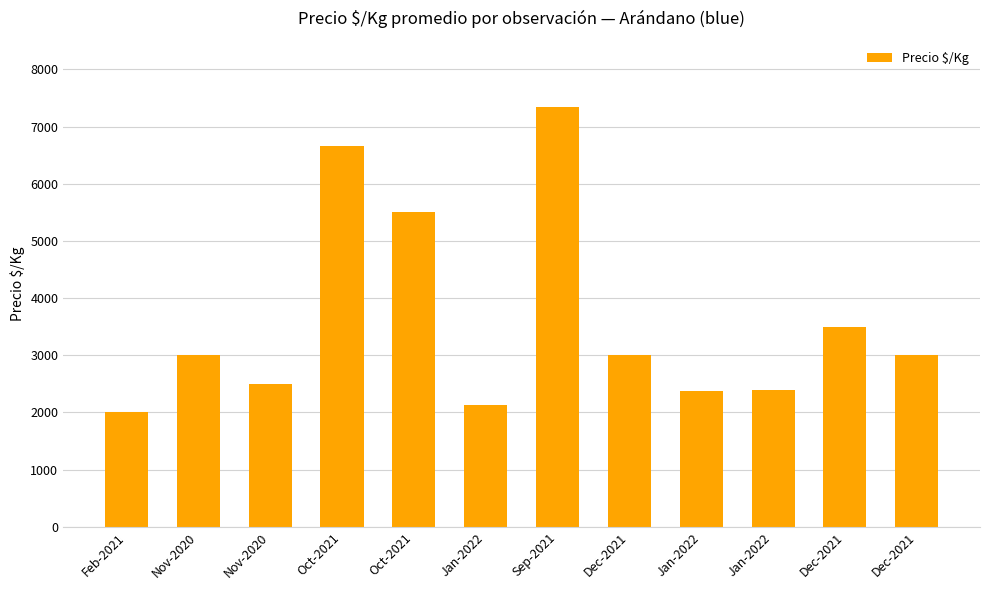

Count the number of categories in the chart.

12